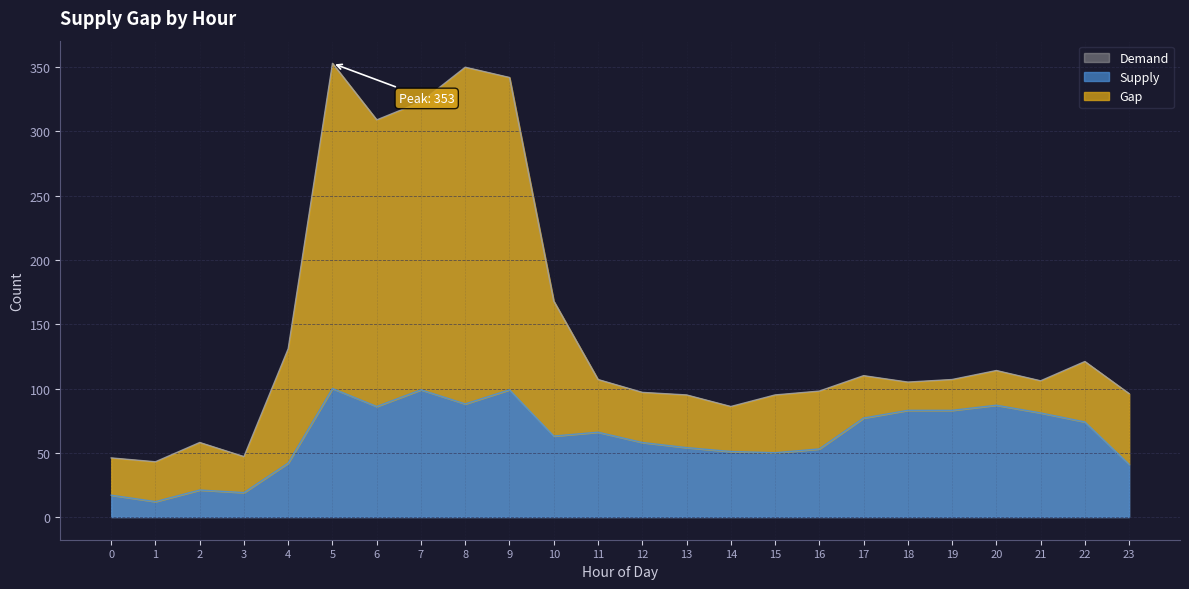

True or false: Demand and Supply intersect in this chart.

False